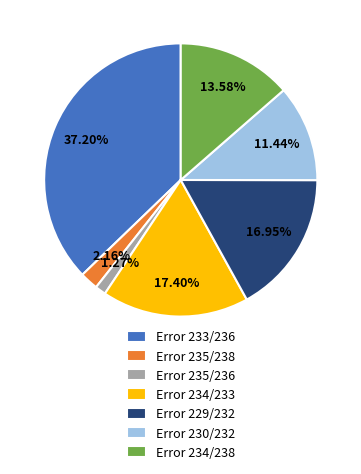

How many slices are in this pie chart?

7